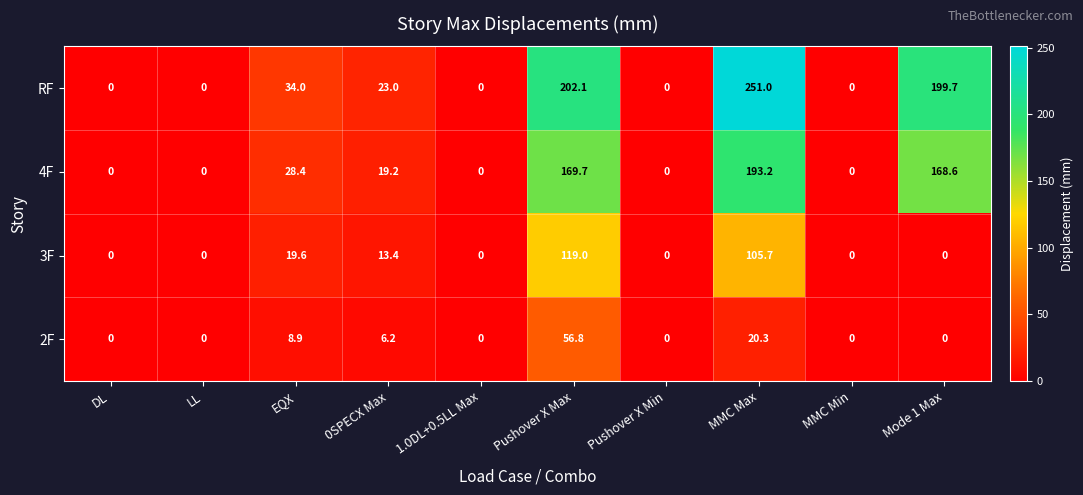

Count the number of categories in the chart.

10